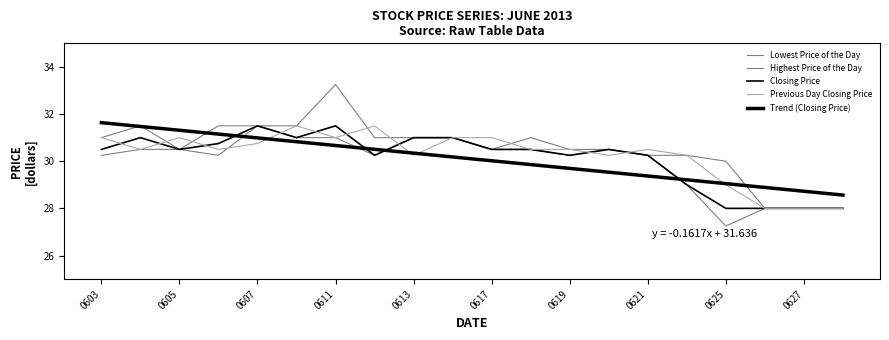

How many lines are shown in the chart?

5